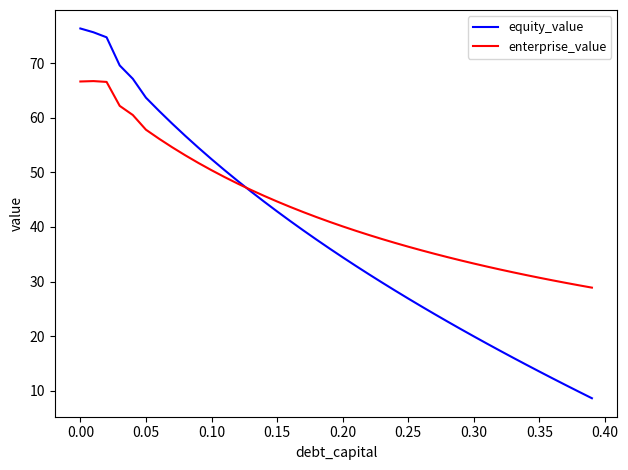

Which series has the largest total across all categories?

enterprise_value